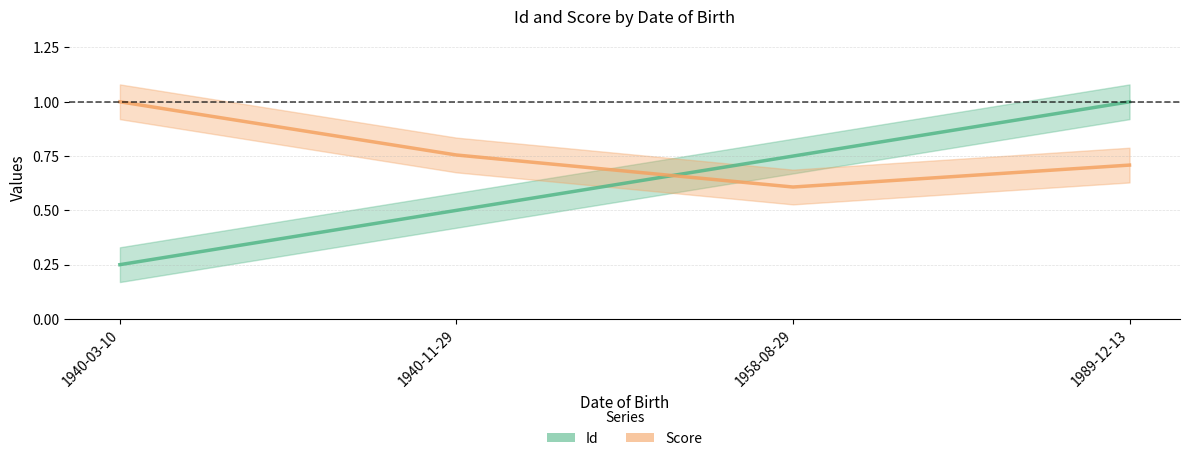

What is the greatest value displayed?

1.0